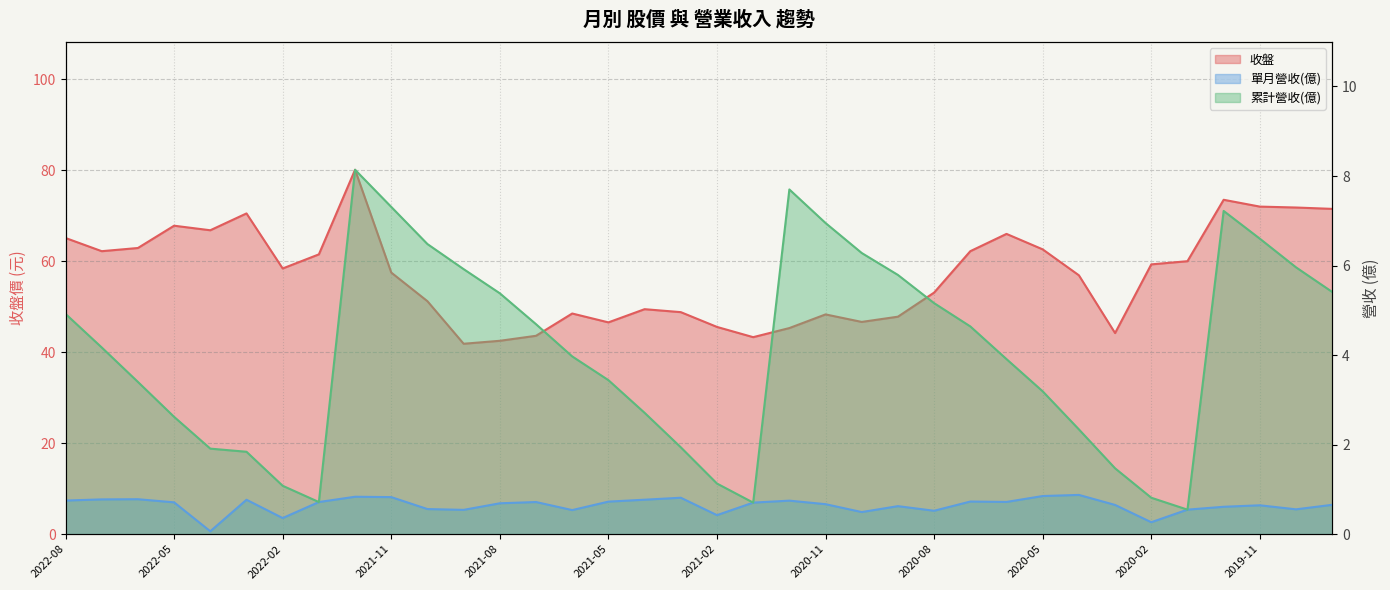

At which label does 單月營收(億) reach its minimum?

2022-04